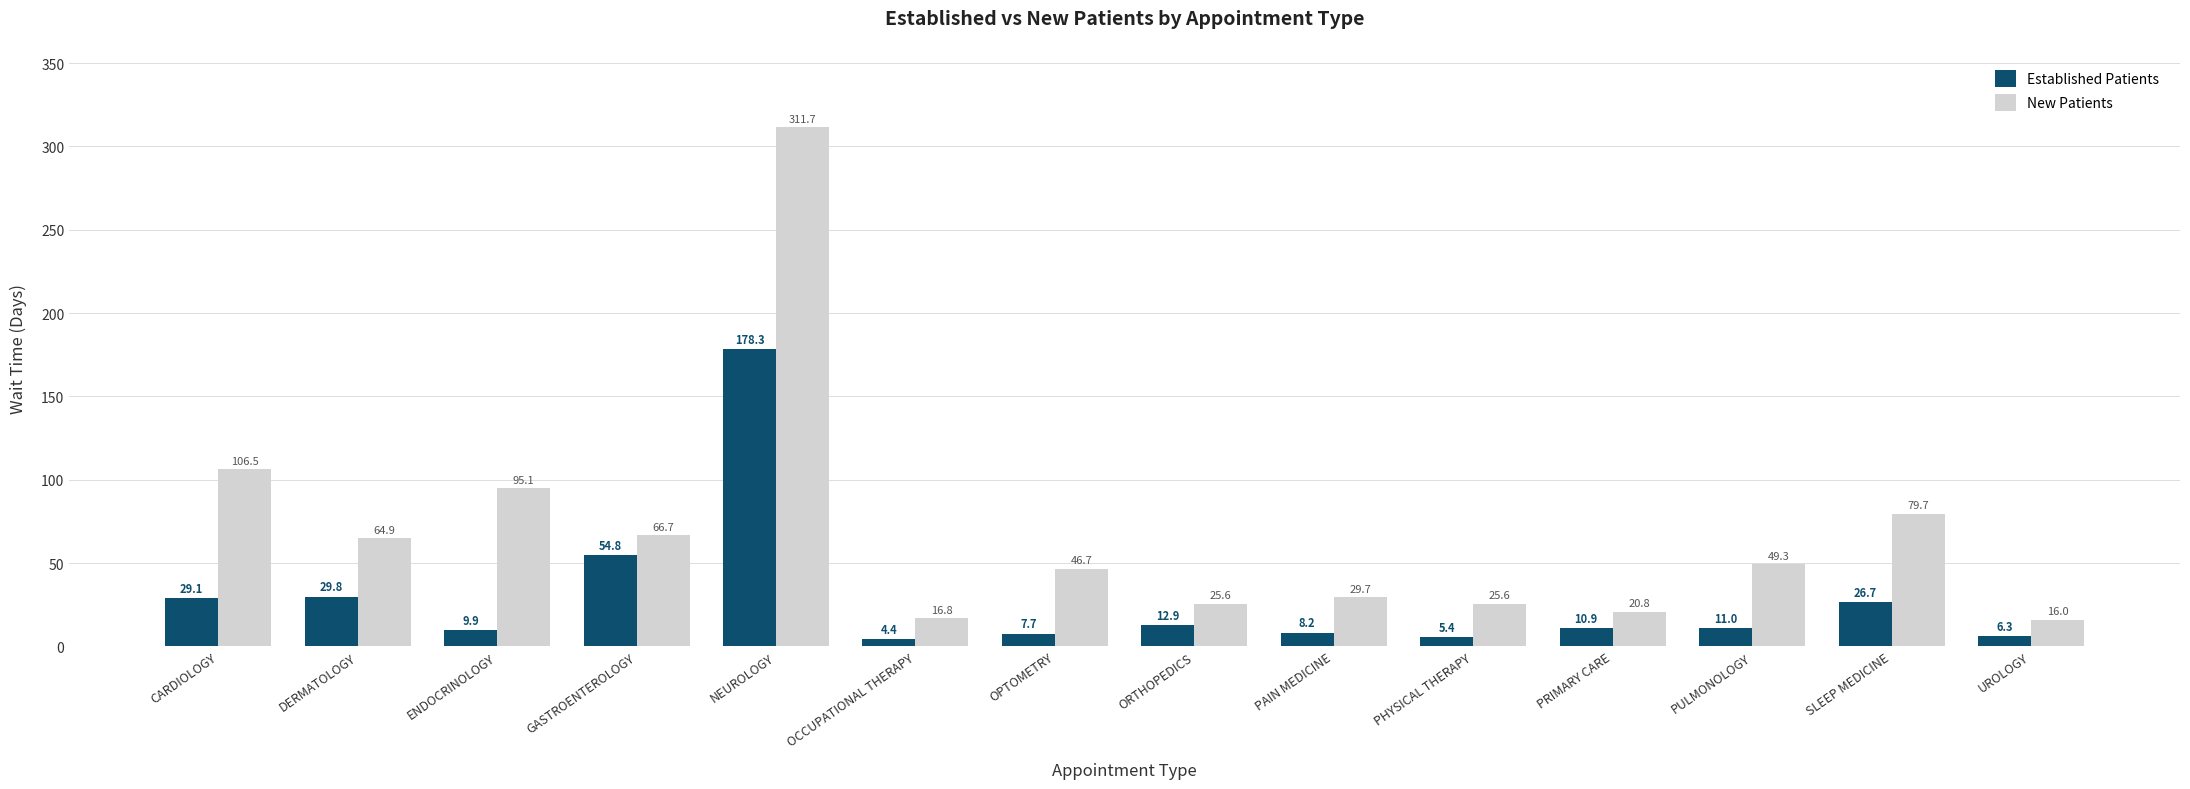

What is the spread (max minus min) of values at PAIN MEDICINE?

21.5